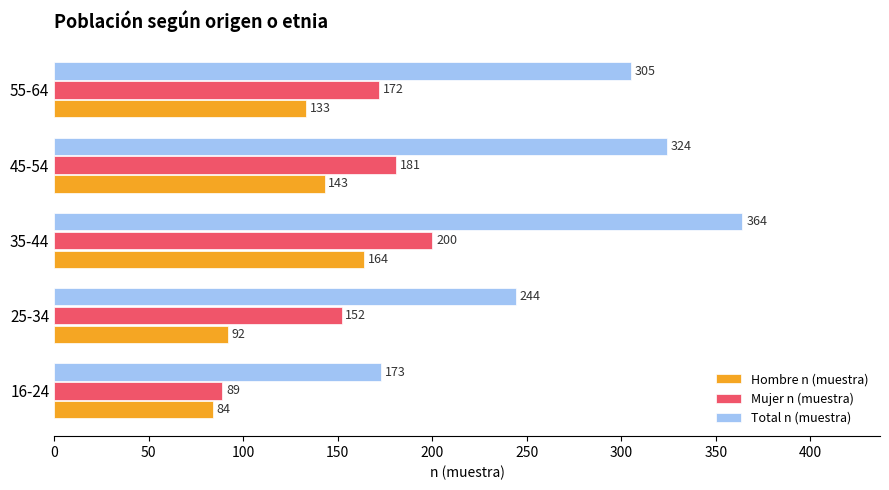

At which category is the sum across all series the highest?

35-44